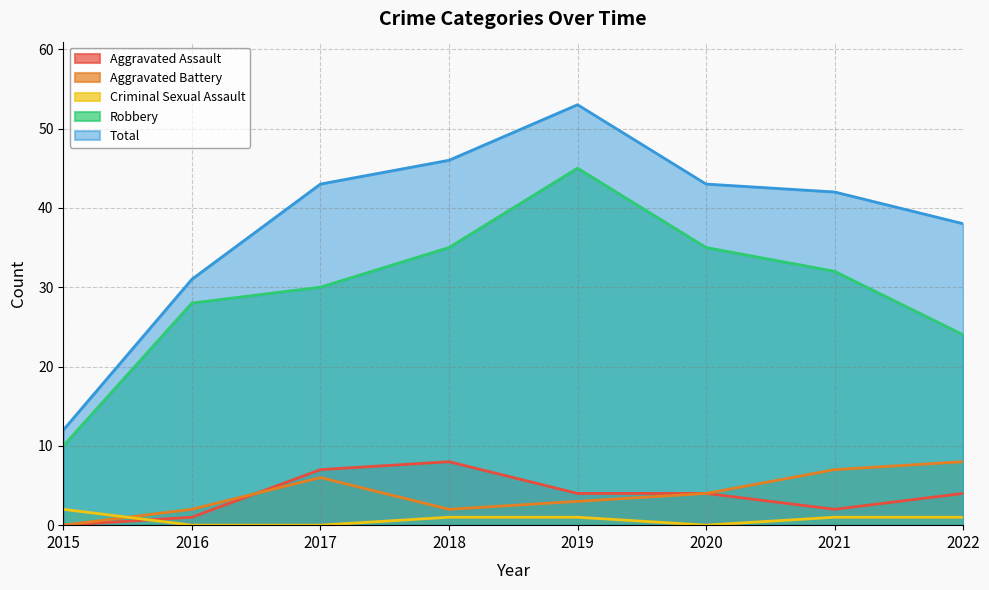

Read the Aggravated Assault value at 2020.

4